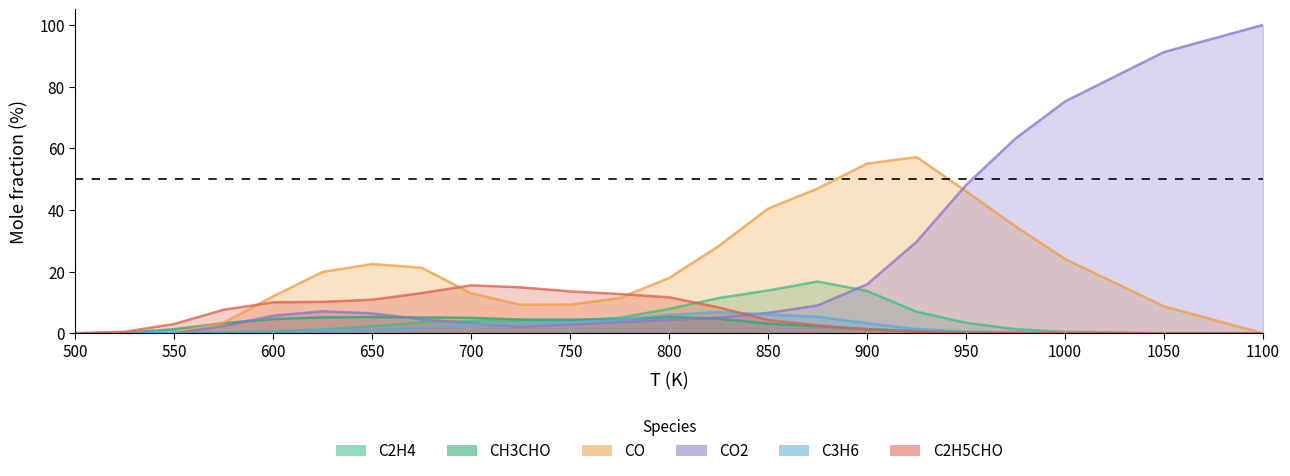

Where is C2H5CHO nearest to the value 7?

575